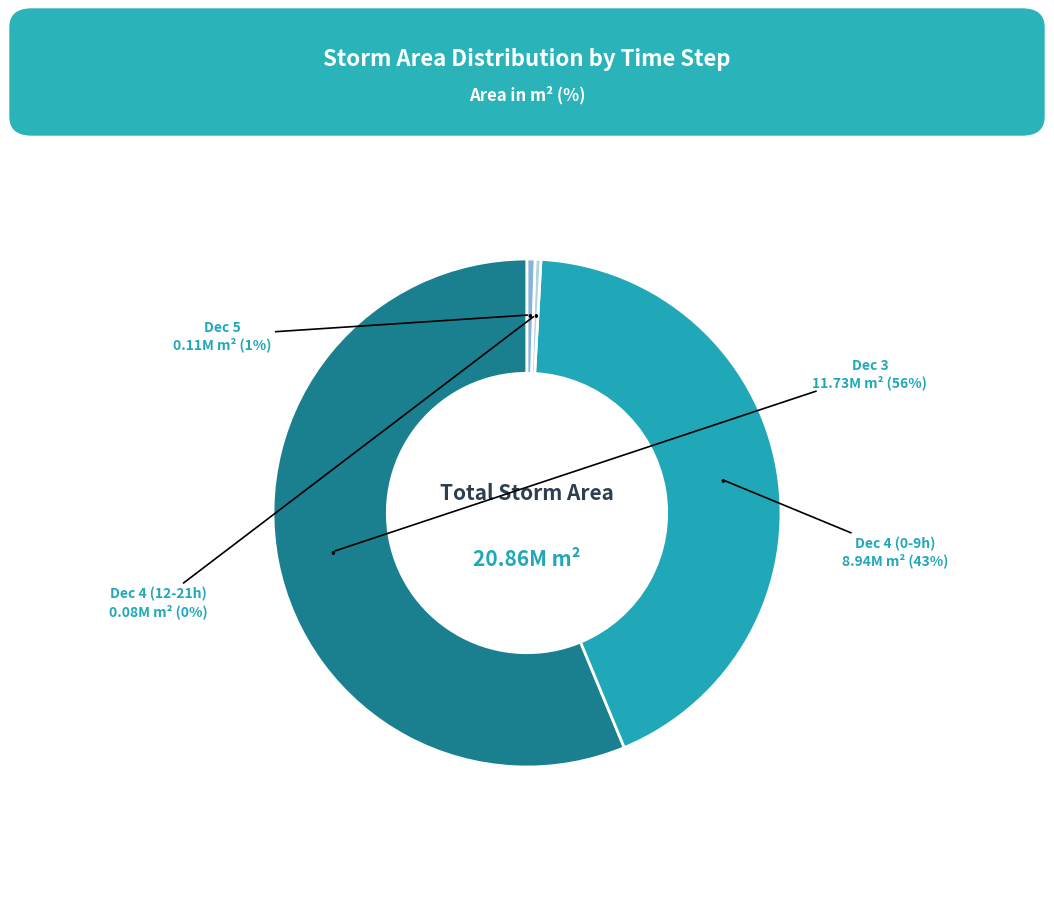

Count the number of slices in the pie.

4